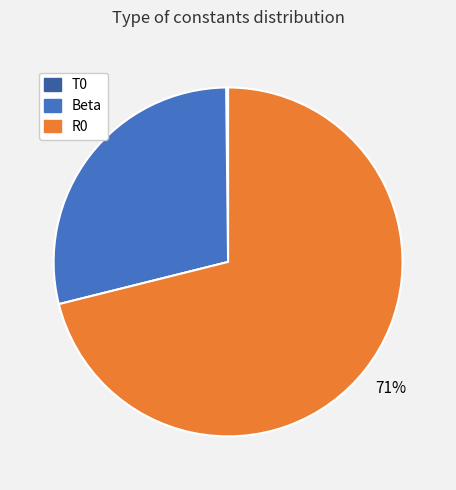

True or false: R0 accounts for 64% of the total.

False